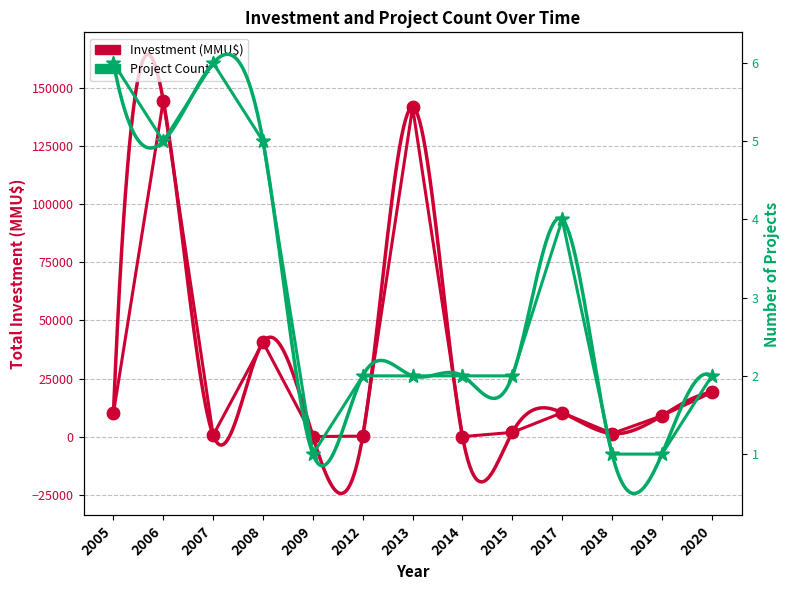

Which series contains the lowest Y value?

Investment (MMU$)